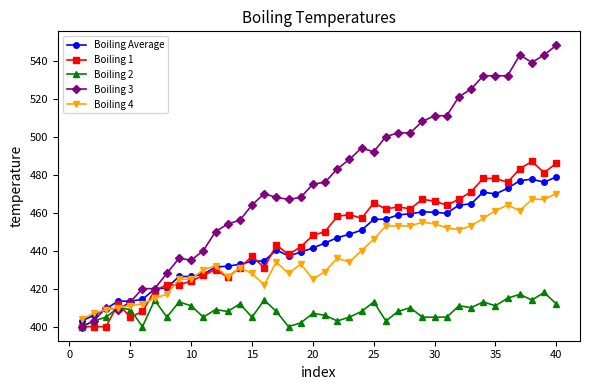

How many data points does each series have?

40